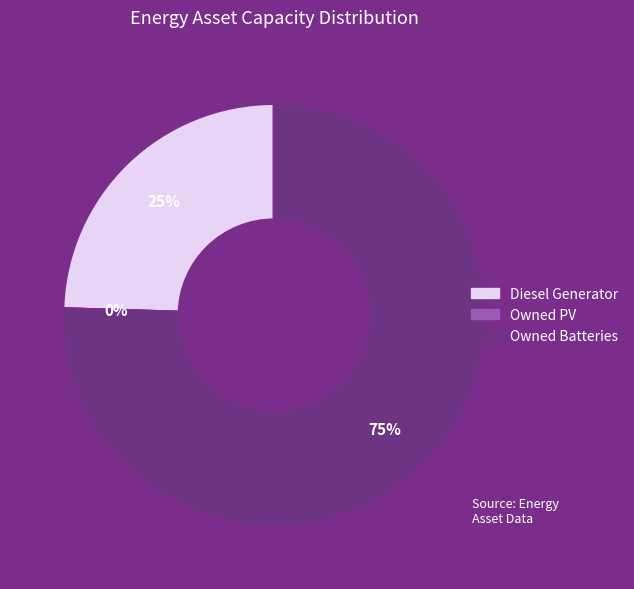

Rank the categories by value from lowest to highest.

Owned PV, Diesel Generator, Owned Batteries